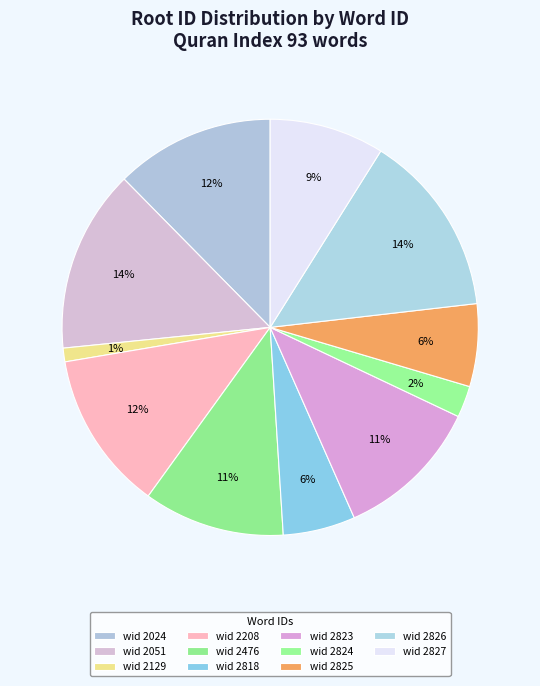

How many slices are in this pie chart?

11